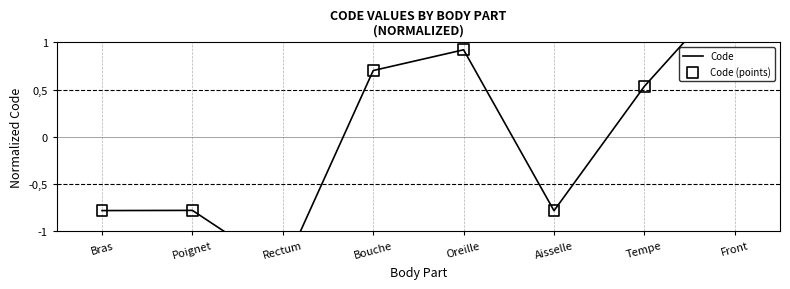

What are all the series names shown in the legend?

Code, Code (points)